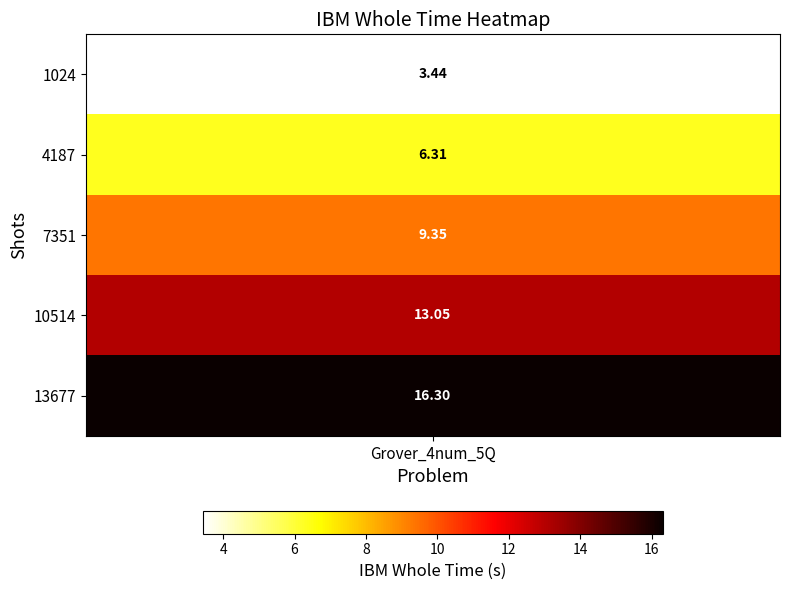

Which label corresponds to the largest value in the chart?

13677